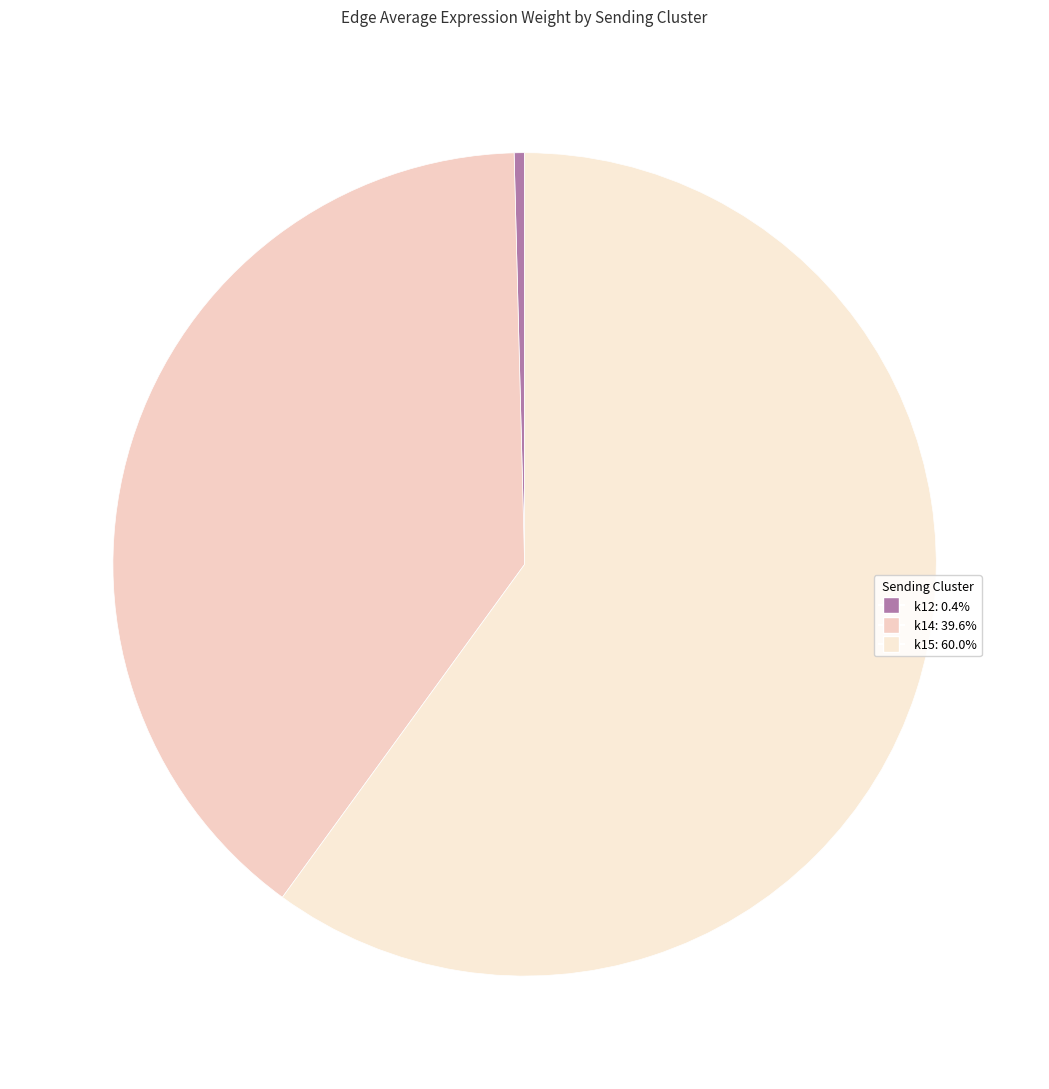

How many segments does this pie chart have?

3